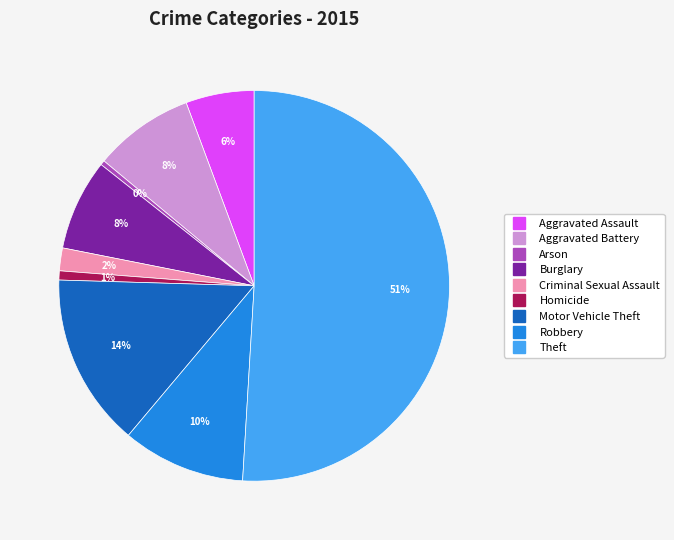

True or false: Aggravated Battery accounts for 1% of the total.

False